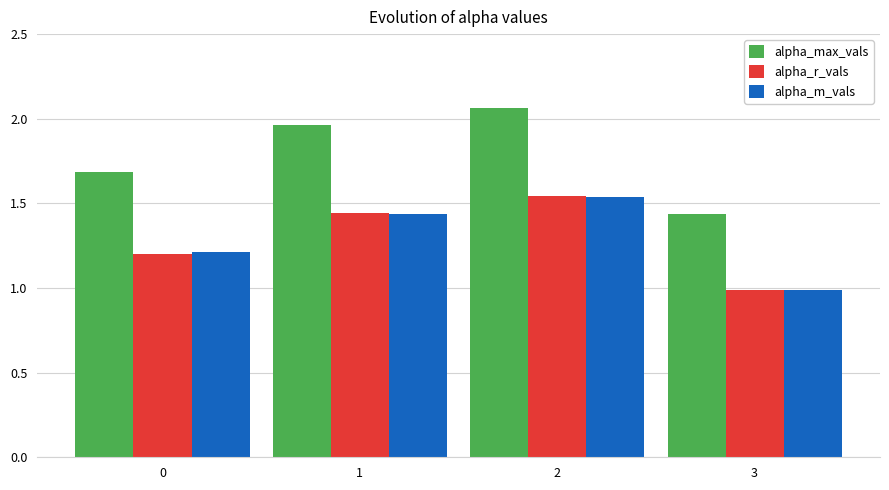

Are the bars horizontal?

No